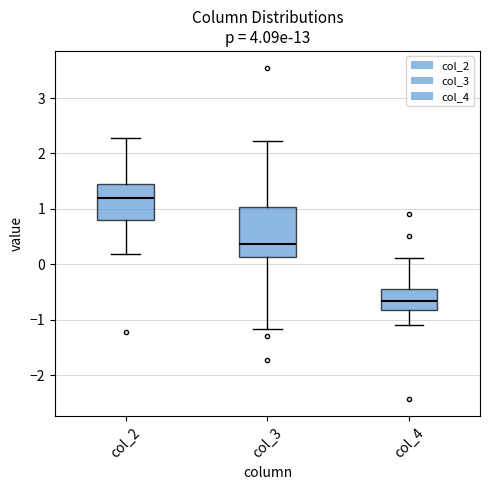

Which box has the highest median line?

col_2